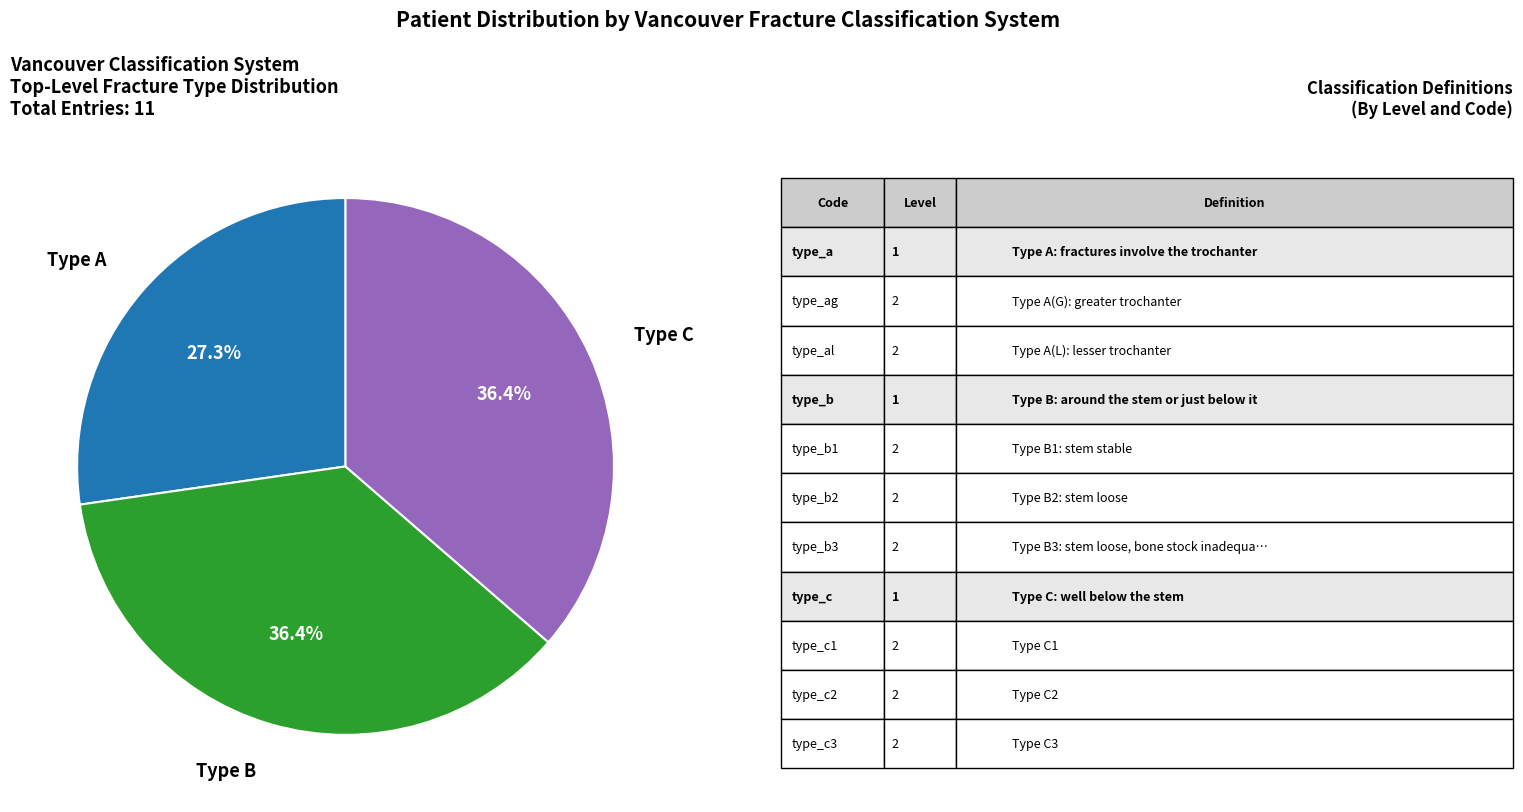

Does any single category account for the majority?

No